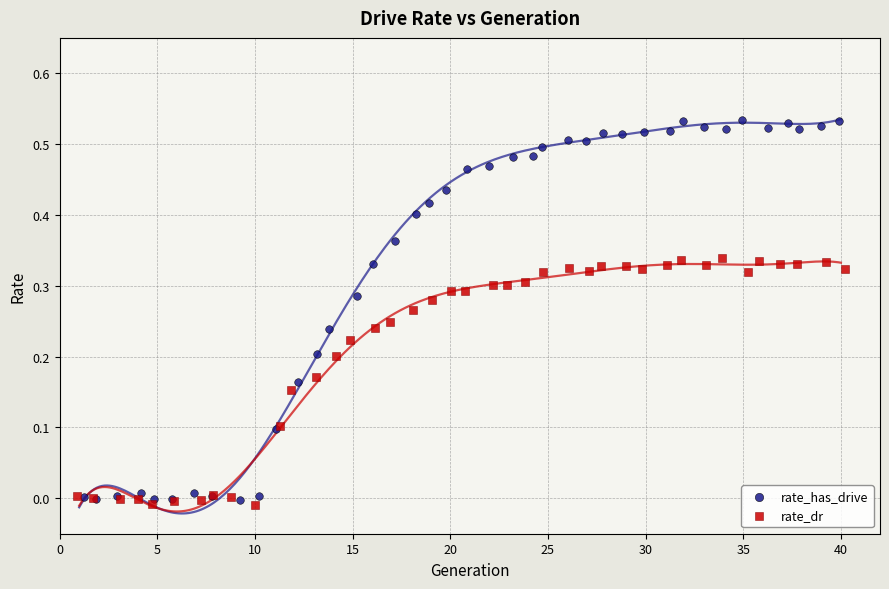

Which series contains the lowest Y value?

rate_dr